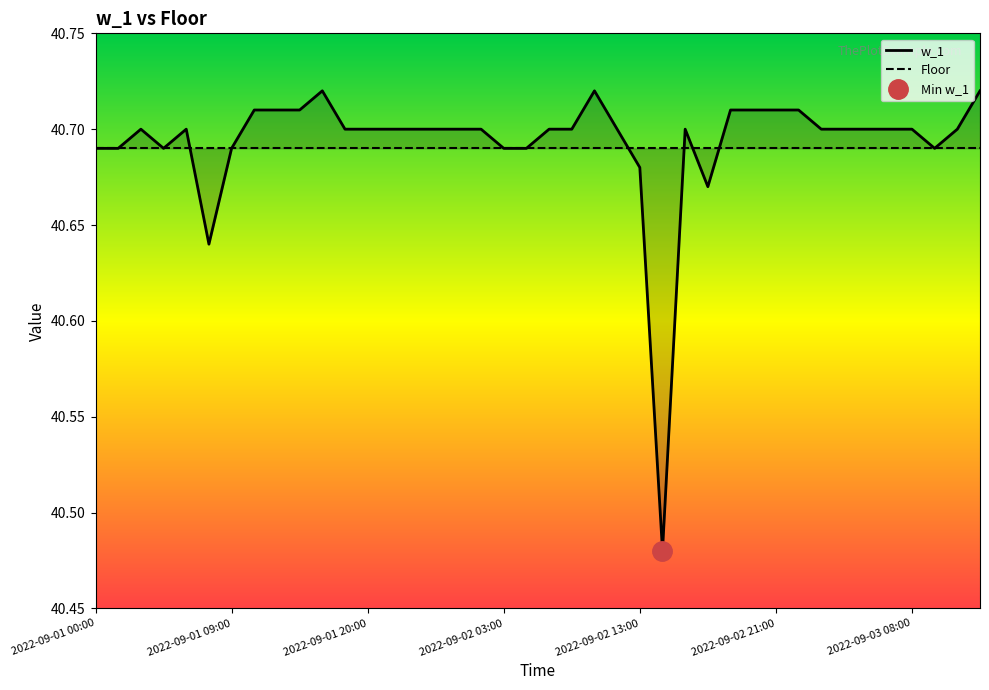

Is it true that Floor equals 10.2 at 2022-09-02 03:00?

False